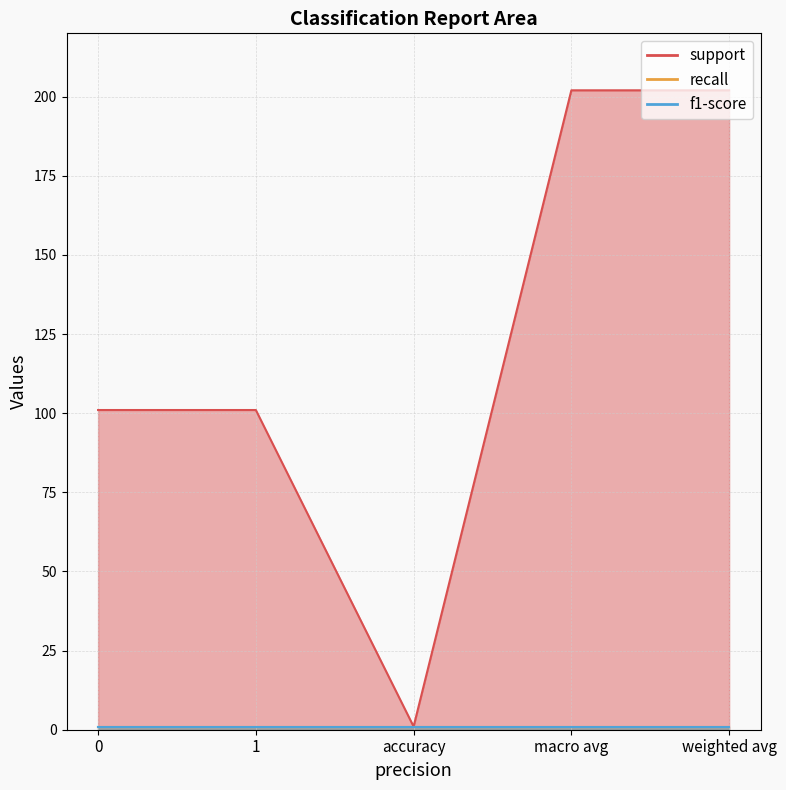

What is the label of the 3rd point from the right?

accuracy